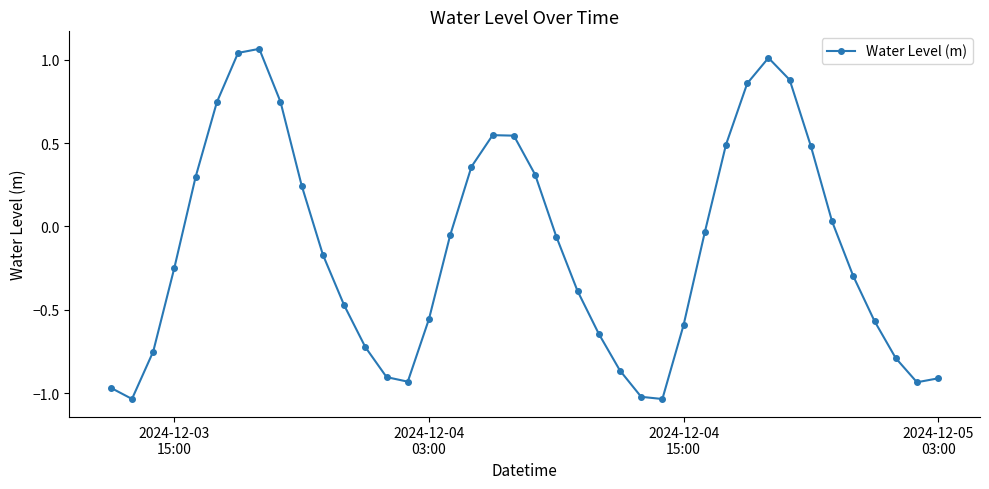

What is the sum of all values?

-5.3